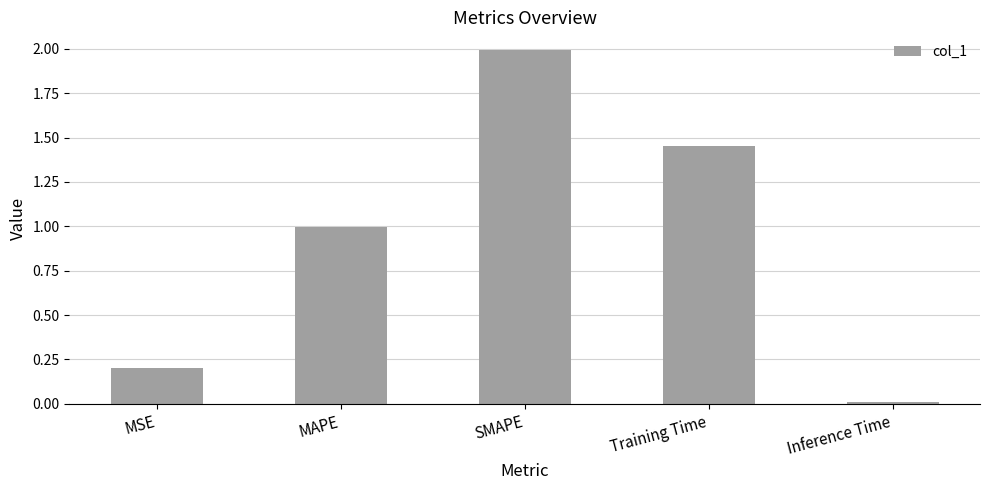

At which category does the chart reach its minimum across all series?

Inference Time